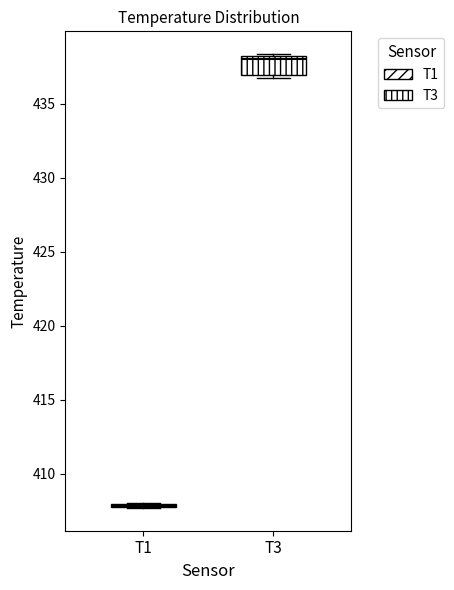

Reading left to right, read every box against the y-axis: the position of its median line, the range the box covers, and the ends of its whiskers. The values are not printed on the chart, so give them approximately, as read against the axis.

T1: box collapsed to a line at 408.0, whiskers 407.5 to 408.0
T3: median 438.0 (just below the box's upper edge), box 437.0 to 438.0, whiskers 436.5 to 438.5